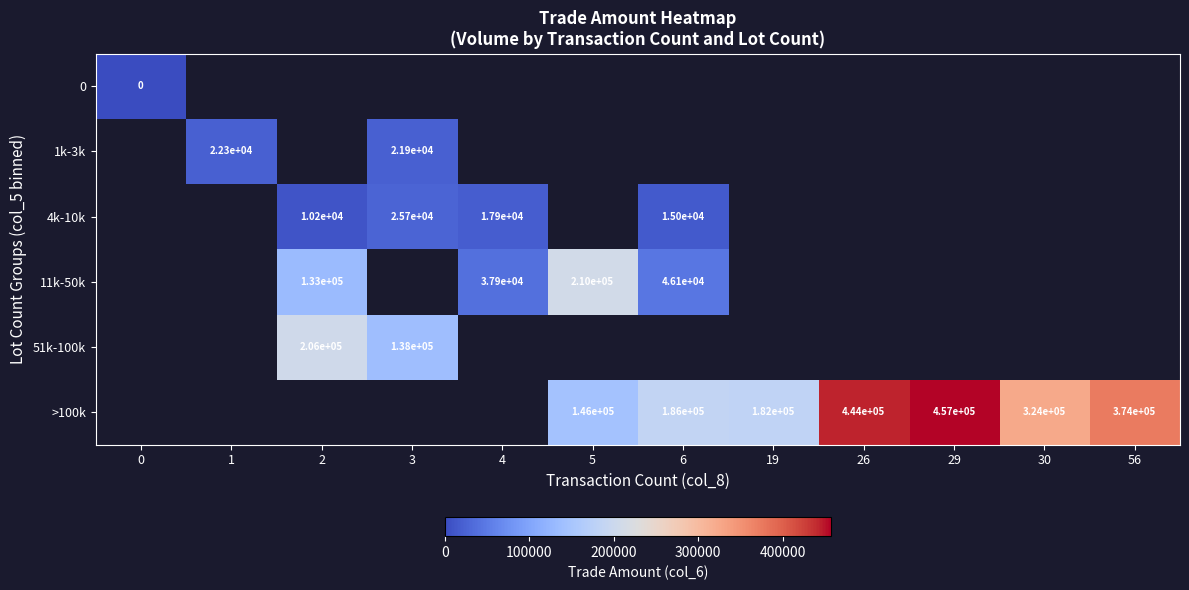

Between 3 and 5, which is larger?

5